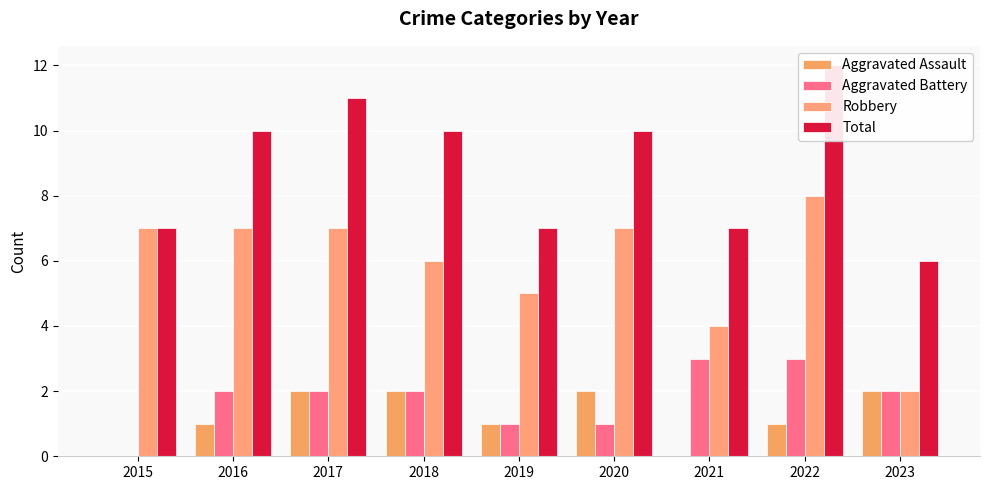

Rank the categories by Total value from lowest to highest.

2023, 2015, 2019, 2021, 2016, 2018, 2020, 2017, 2022